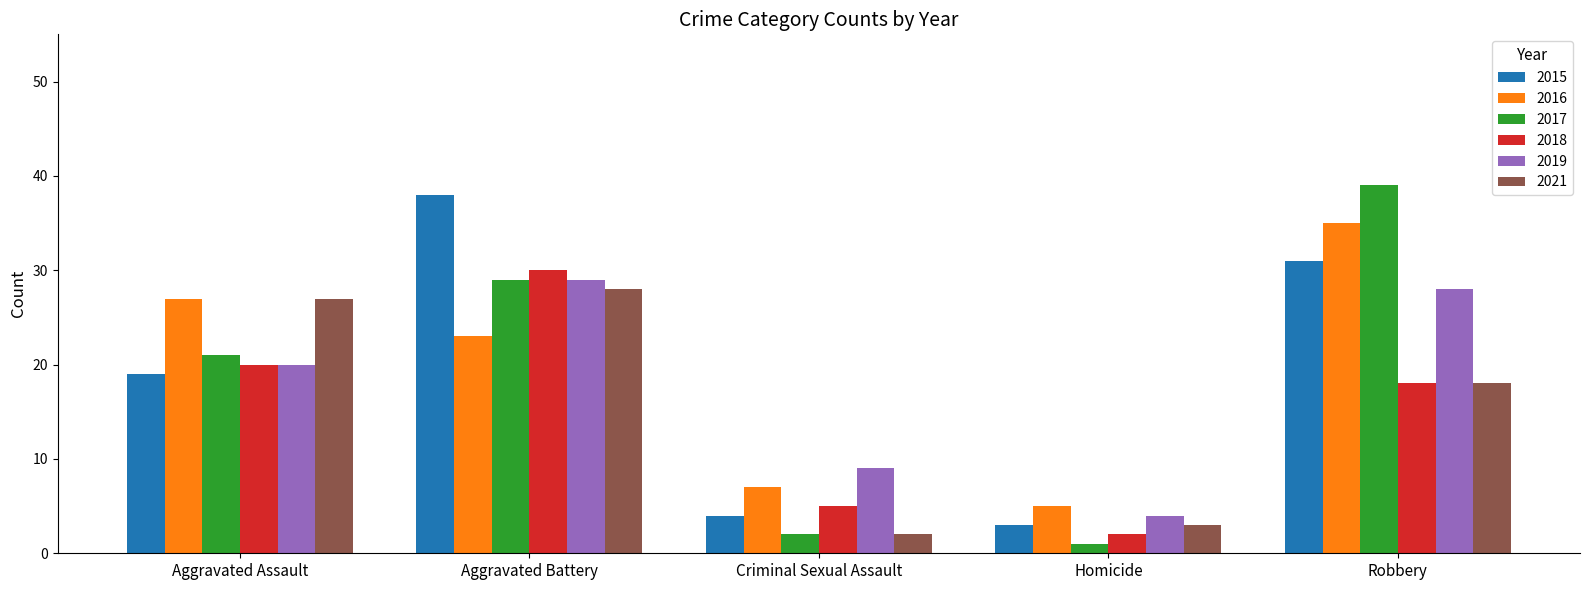

How many data points does each series have?

5